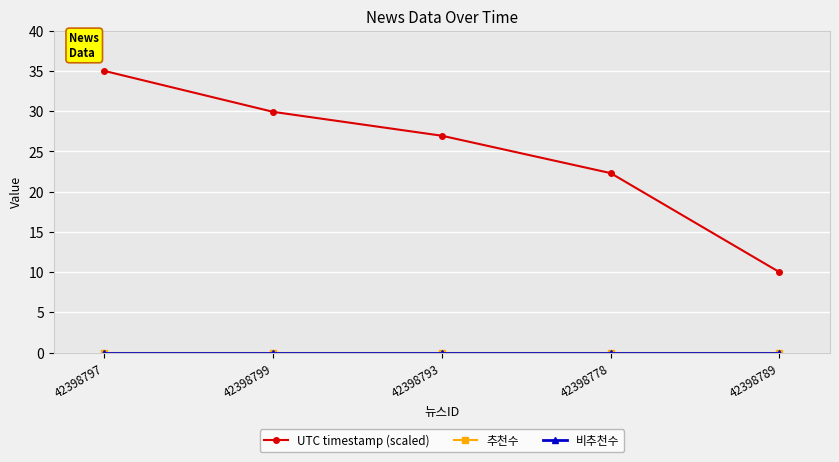

True or false: 비추천수 and UTC timestamp (scaled) intersect in this chart.

False